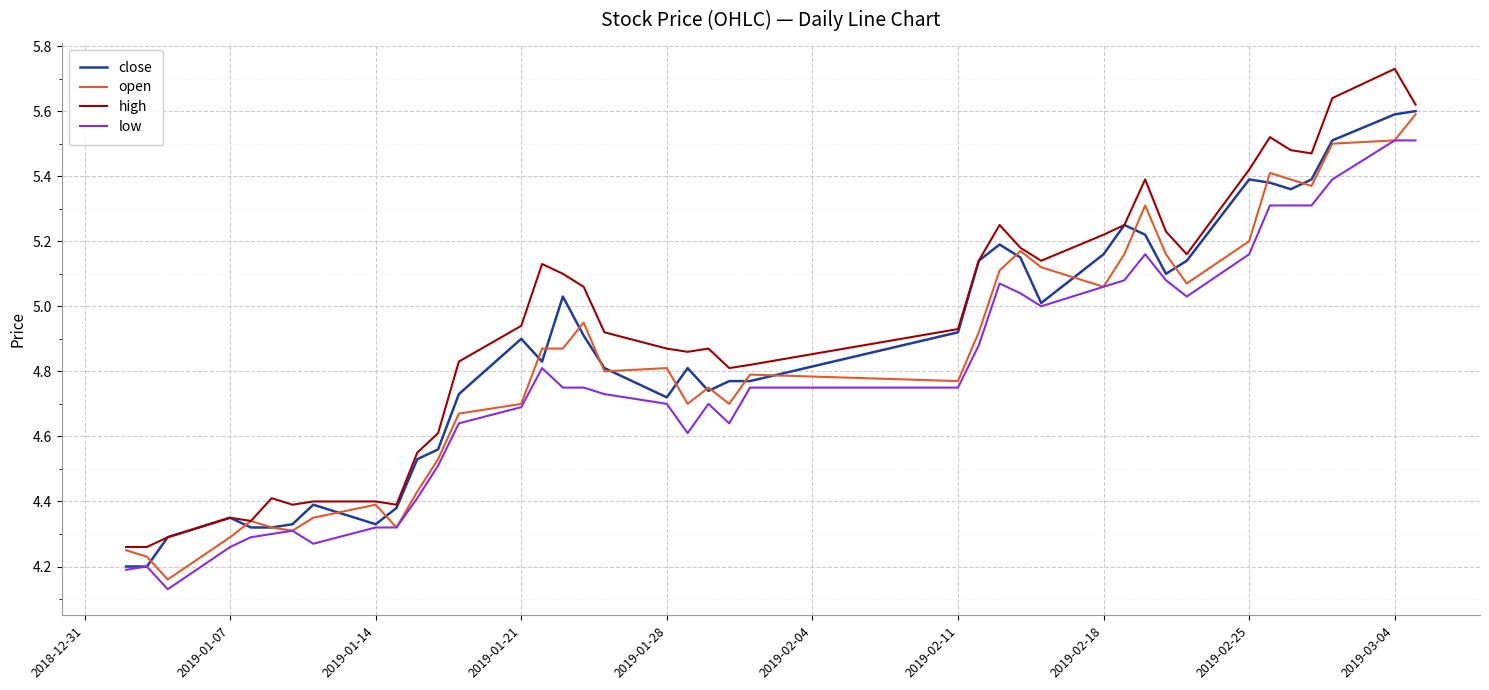

What is the difference between the maximum and minimum values in the close series?

1.4